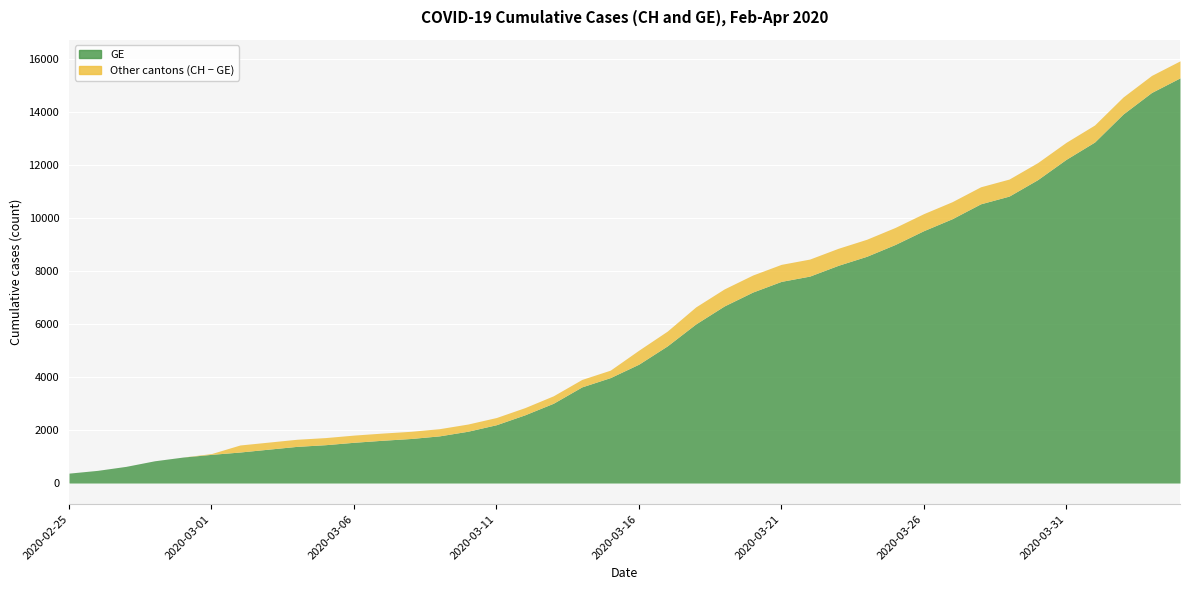

What is the minimum value shown in the chart?

375